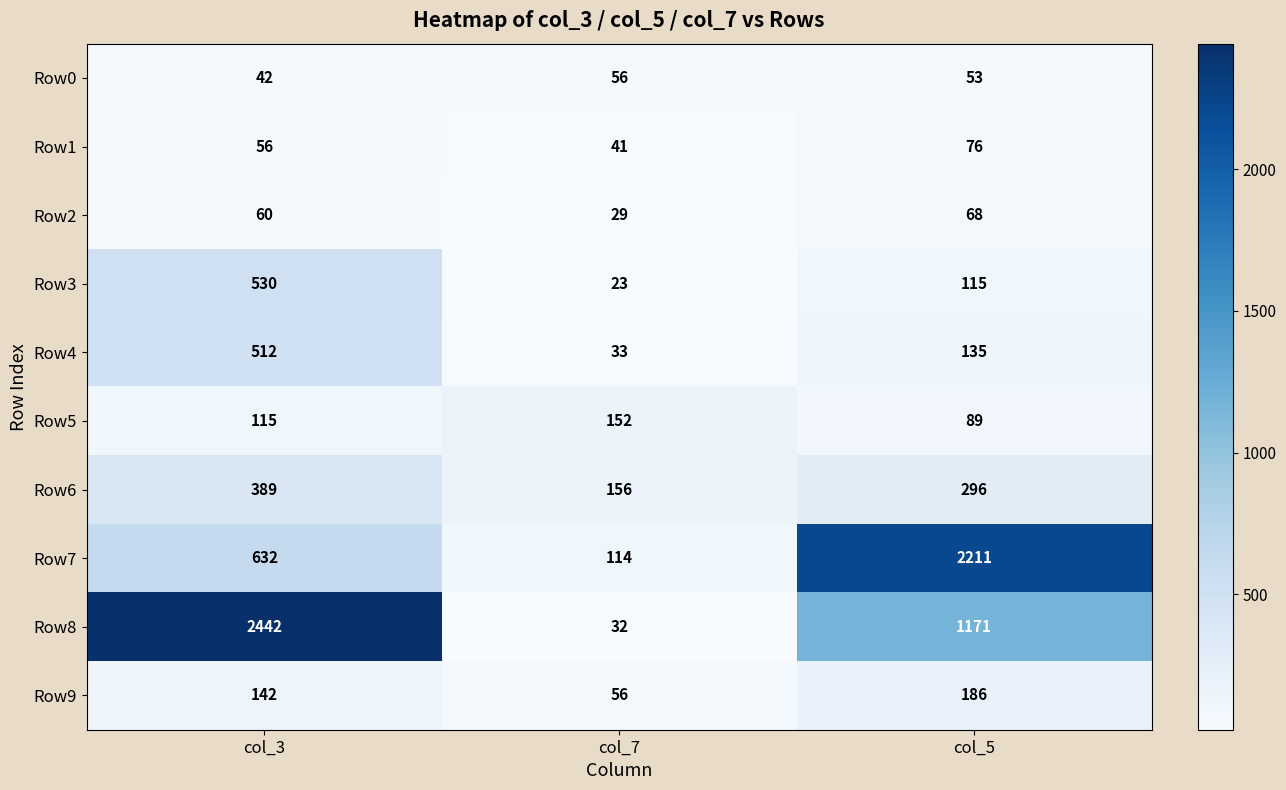

How many categories are shown in the chart?

3